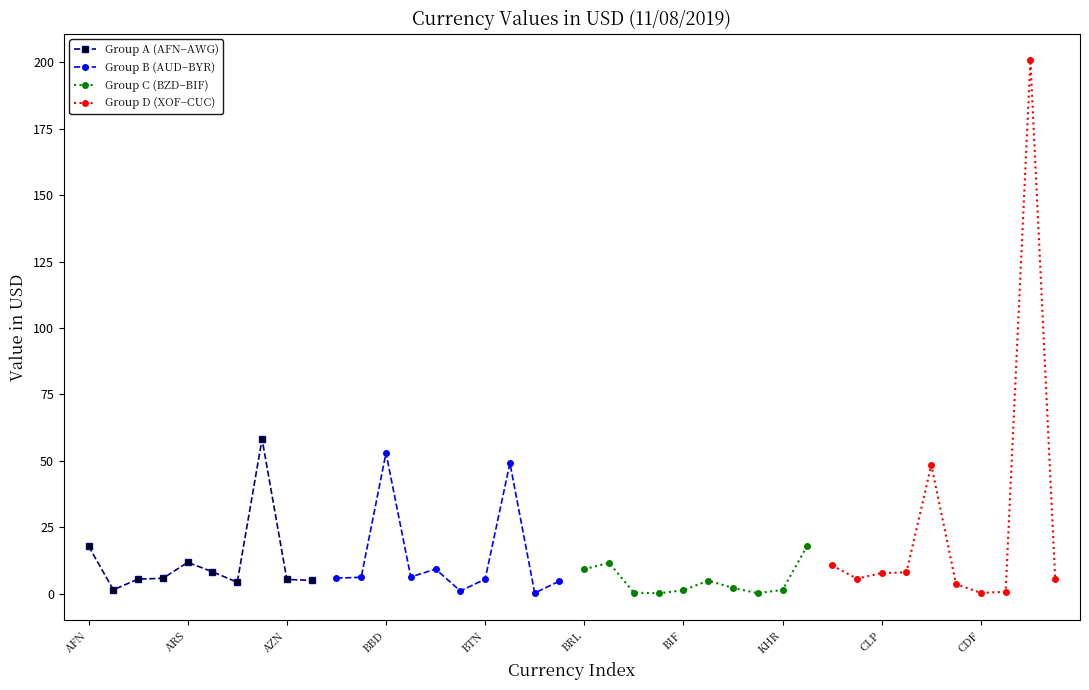

True or false: Group A (AFN–AWG) has a value of 11.8 at ARS.

True